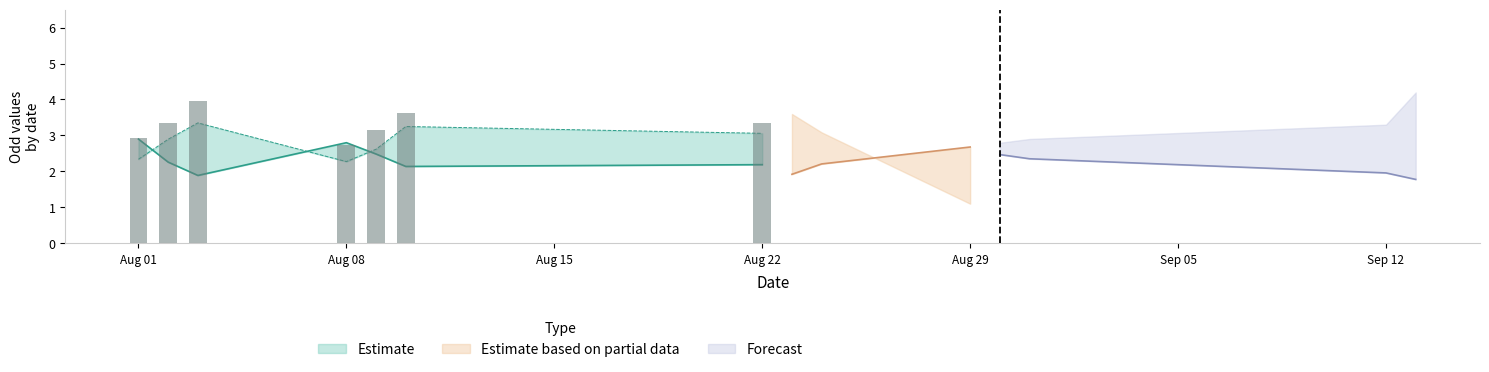

Between 33 and 6, which is larger?

33